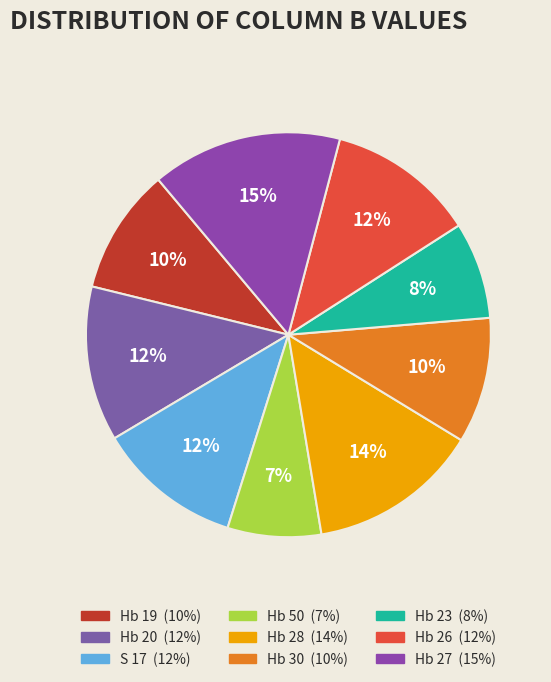

What is the smallest slice in the pie chart?

Hb 50